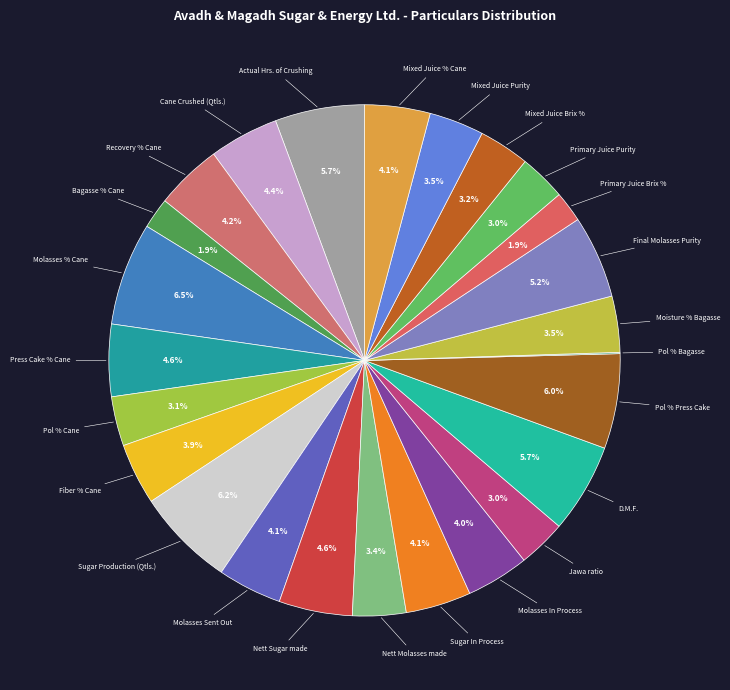

How many slices are in this pie chart?

25